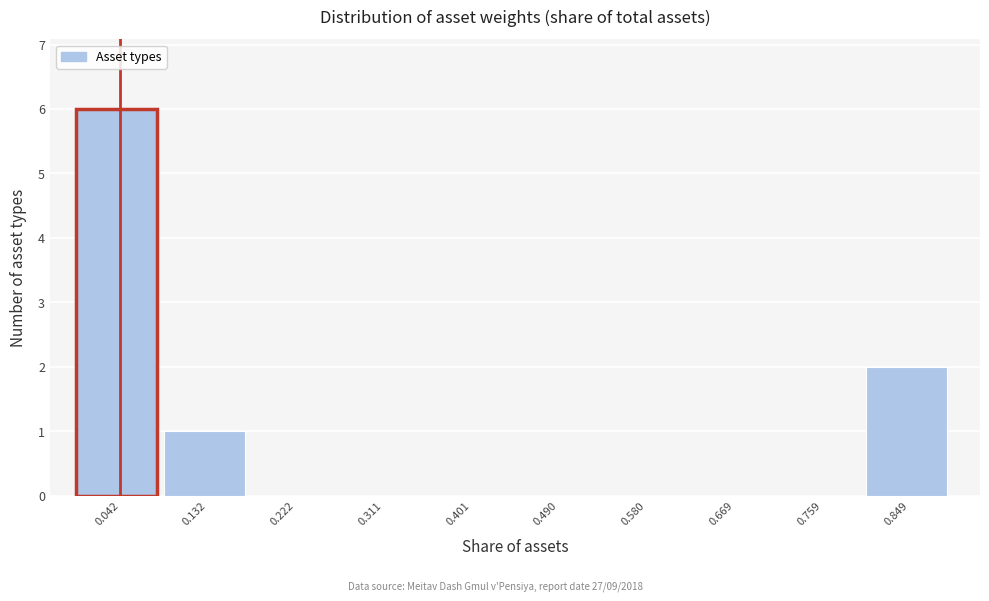

Which range on the x-axis has the tallest bar?

0.00 to 0.09